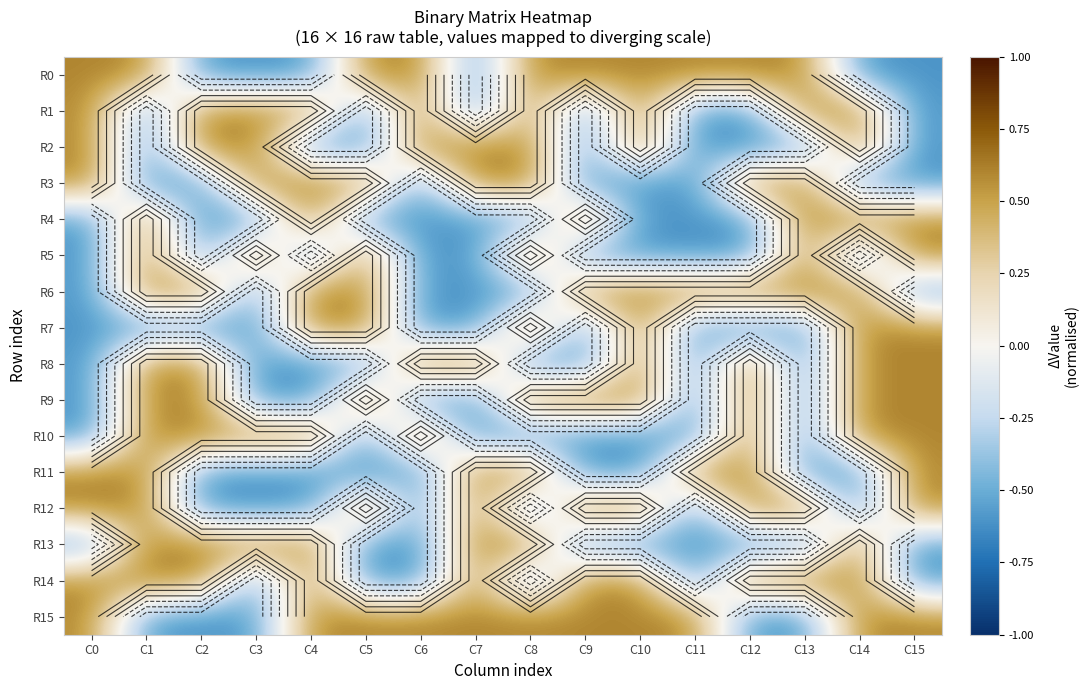

Which category has the highest value in the R5 series?

C1